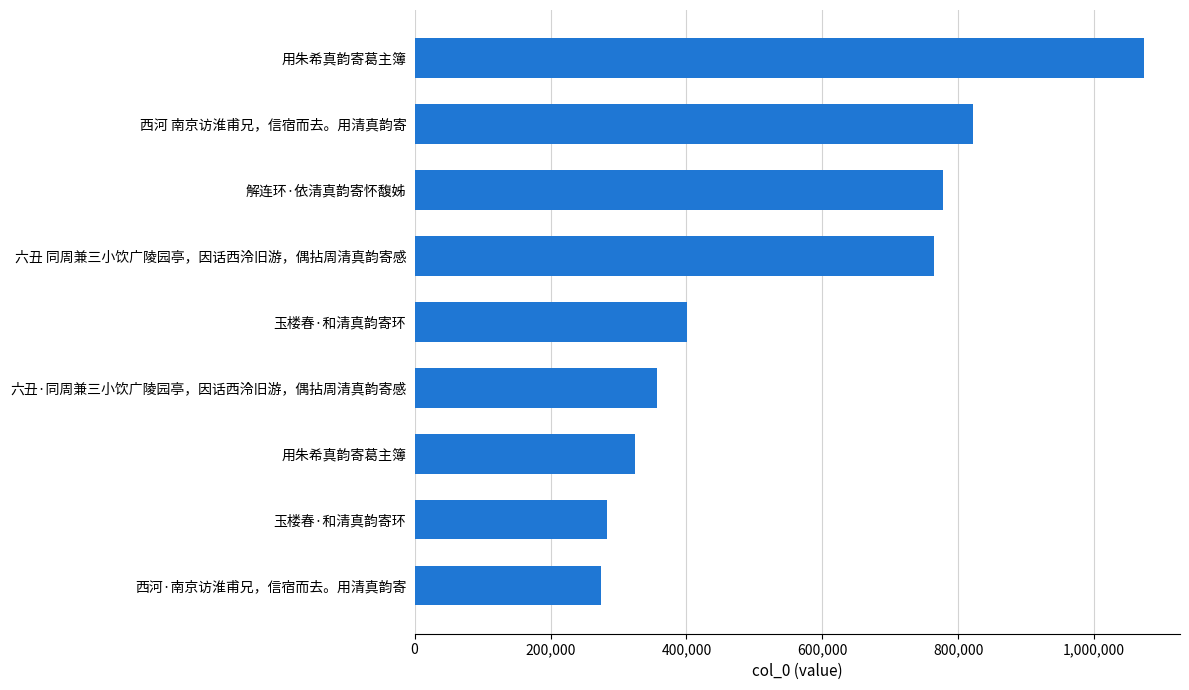

Does the chart contain any negative values?

No